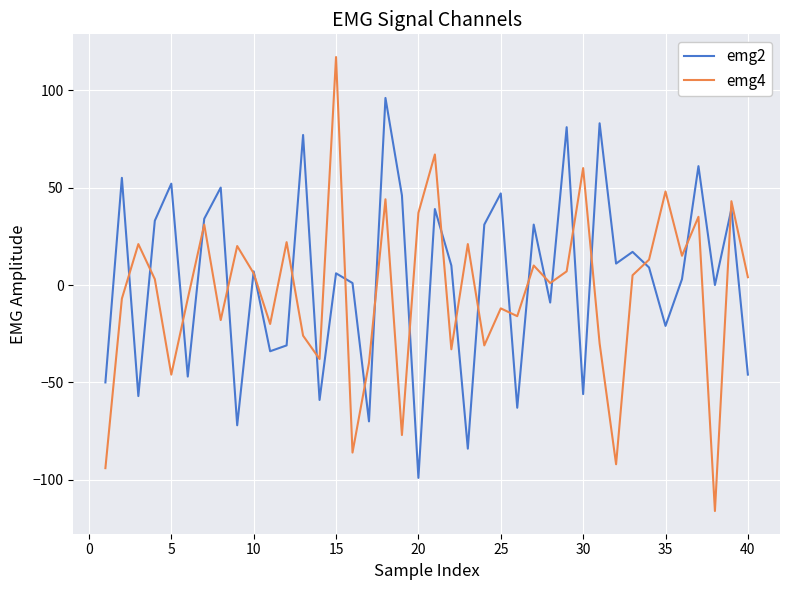

List the series in order of their overall mean, highest first.

emg2, emg4